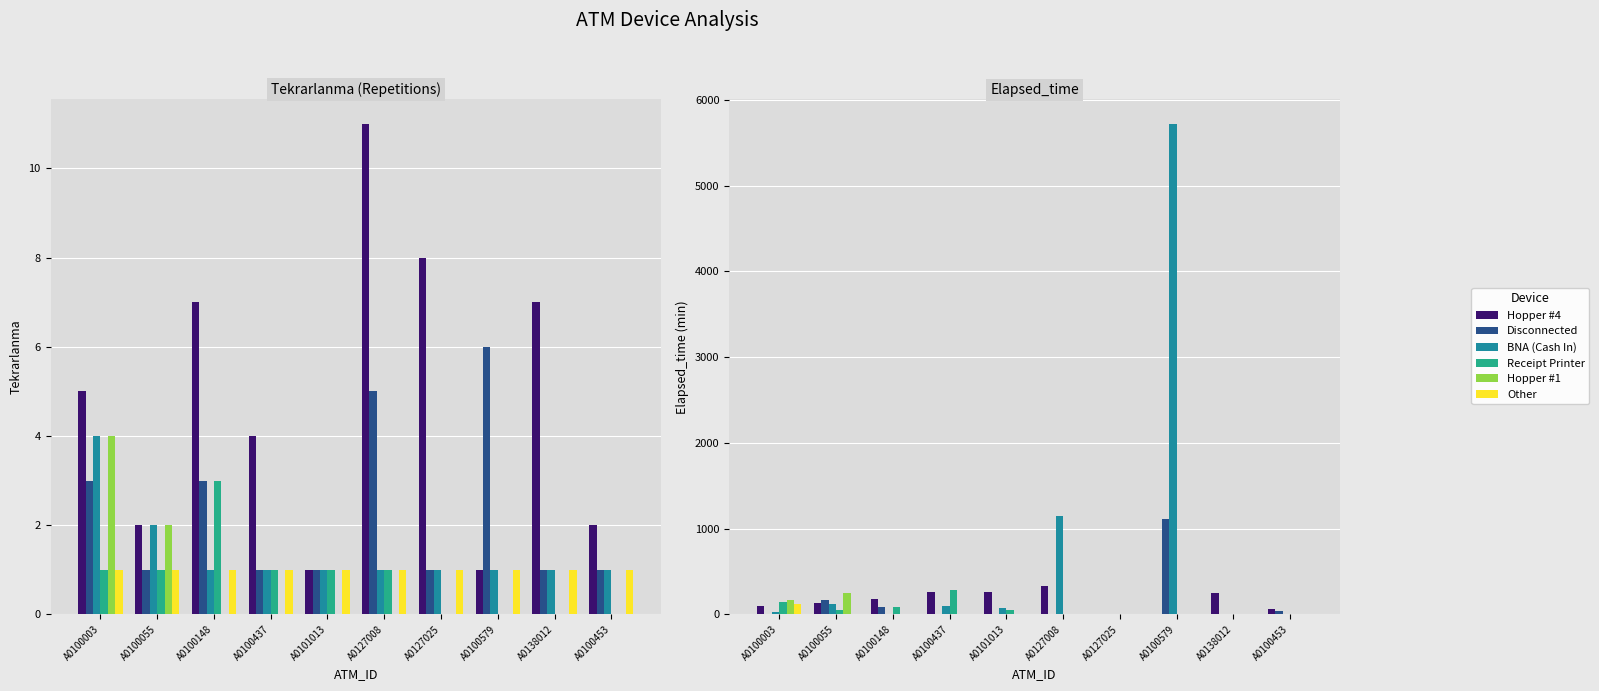

How many groups of bars are there?

10